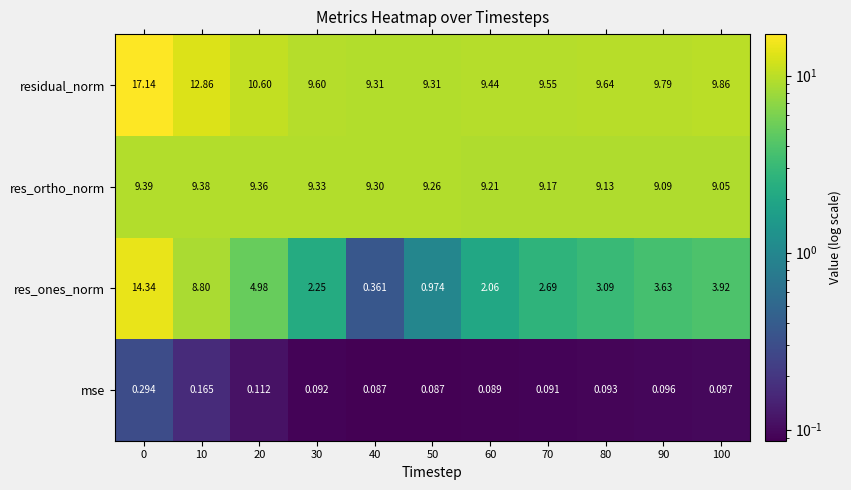

Rank the series at 90 from lowest to highest value.

mse, res_ones_norm, res_ortho_norm, residual_norm